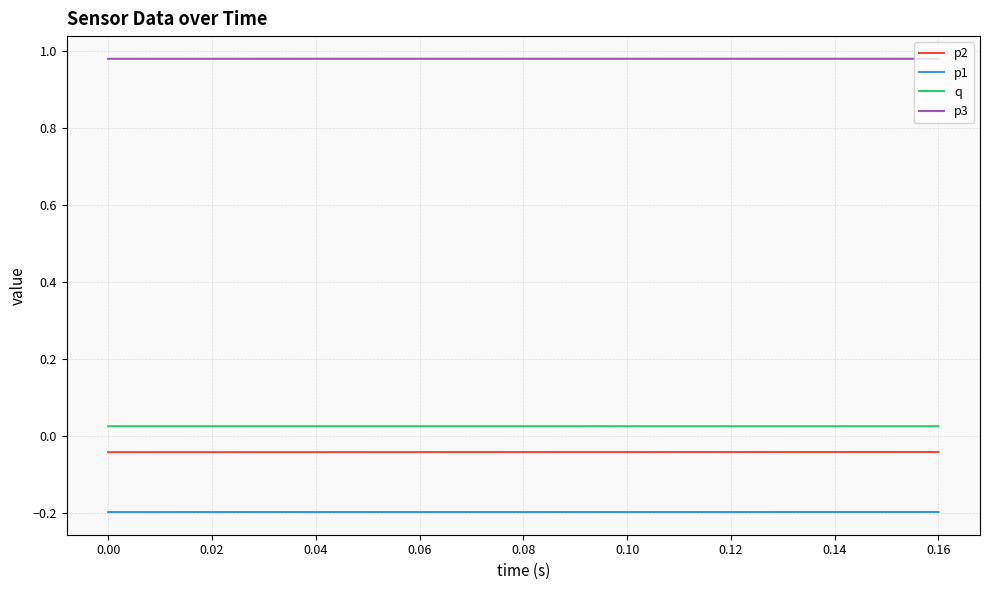

What is the smallest value displayed?

-0.2